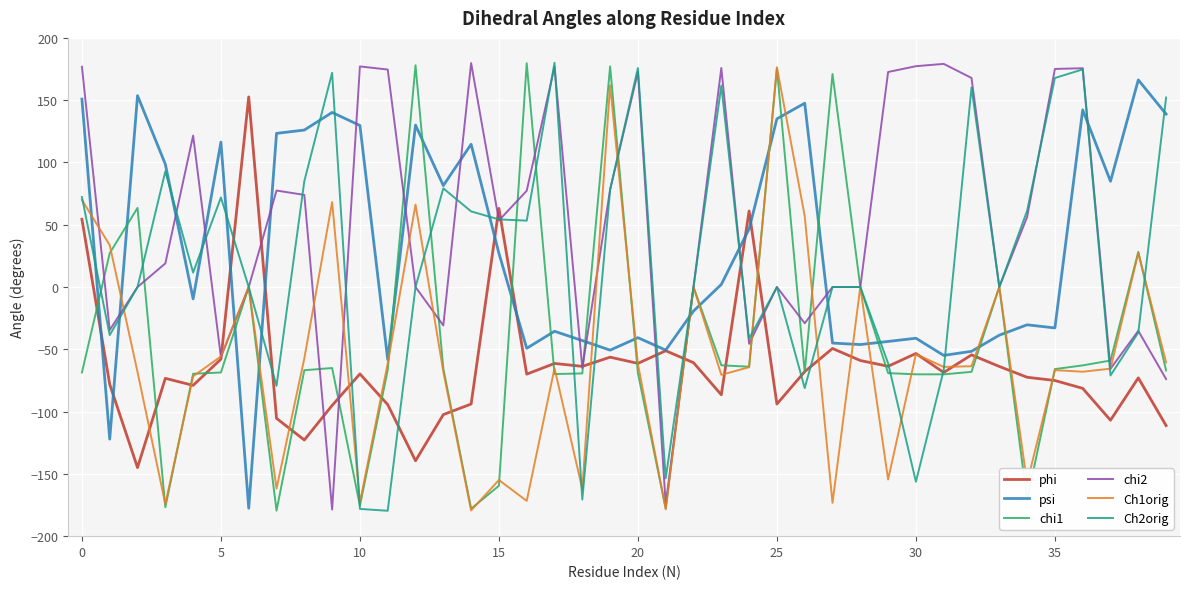

Which series ends up on top after the final intersection of chi1 and psi?

psi